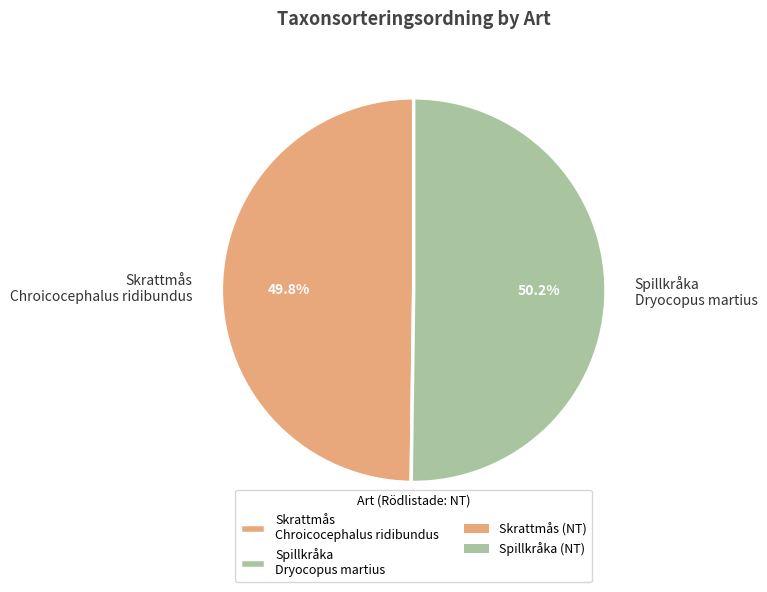

Does any single category account for the majority?

Yes